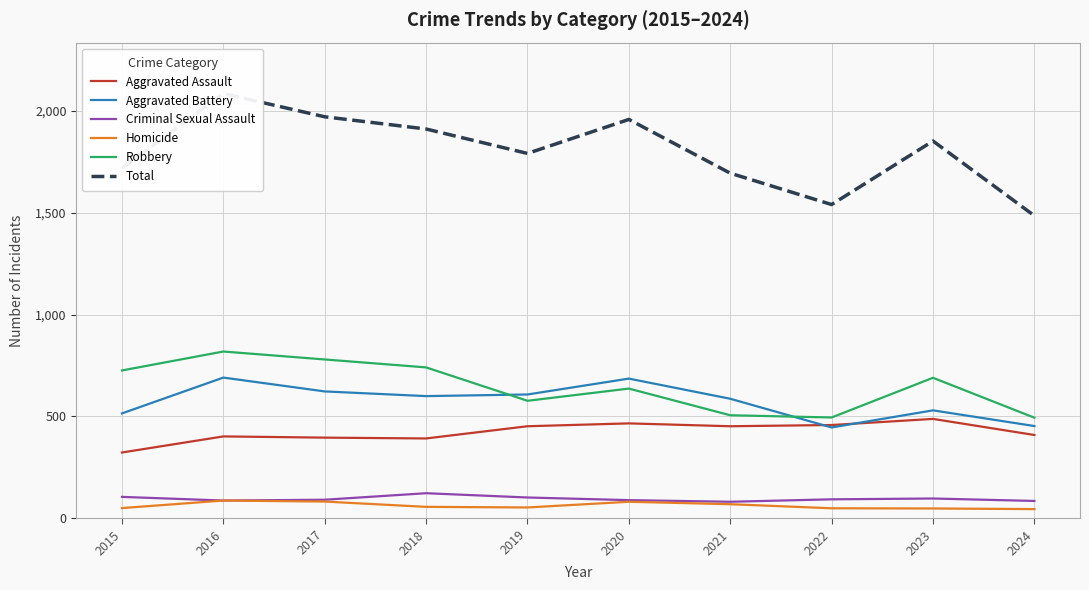

How many interior local valleys does the Aggravated Battery series have?

2